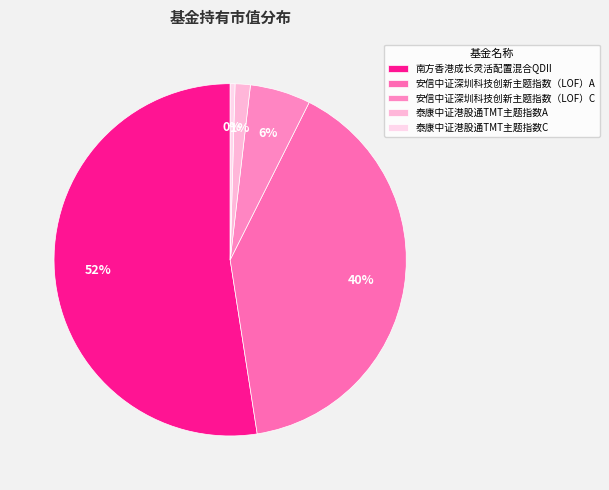

Combined, do 泰康中证港股通TMT主题指数A and 南方香港成长灵活配置混合QDII account for over 50%?

Yes